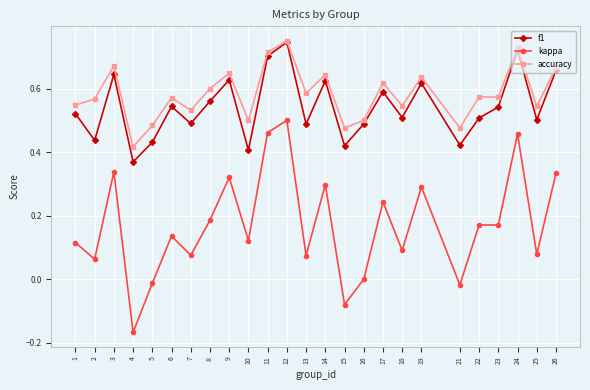

How many data points does each series have?

25